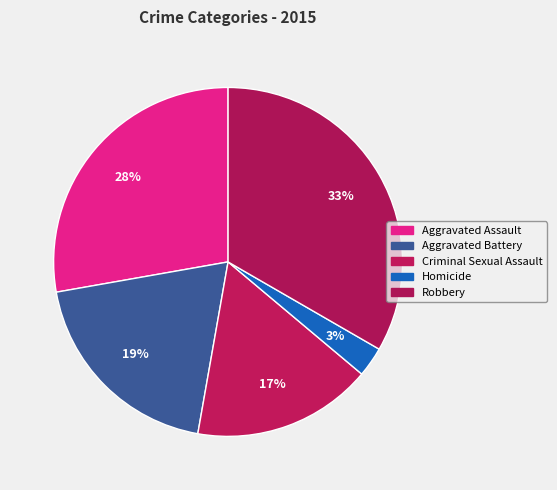

How many slices are in this pie chart?

5